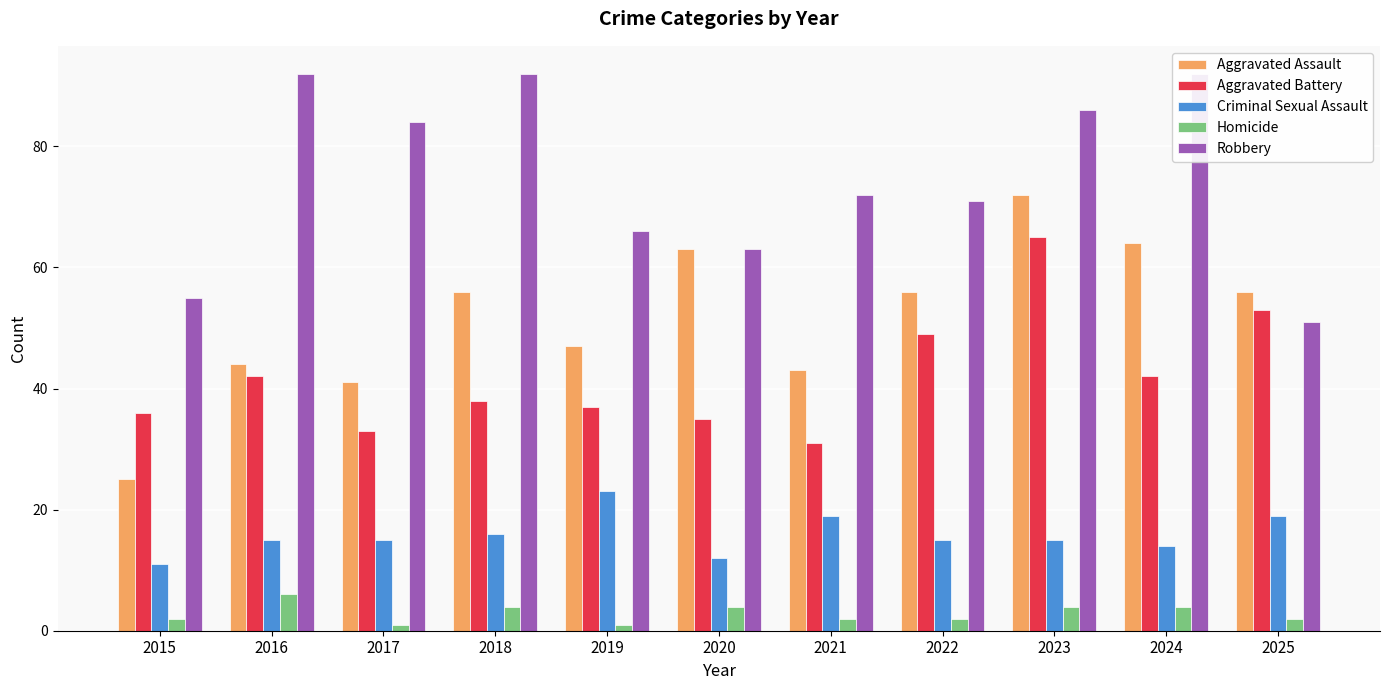

Which has a higher value, 2020 or 2021?

2020